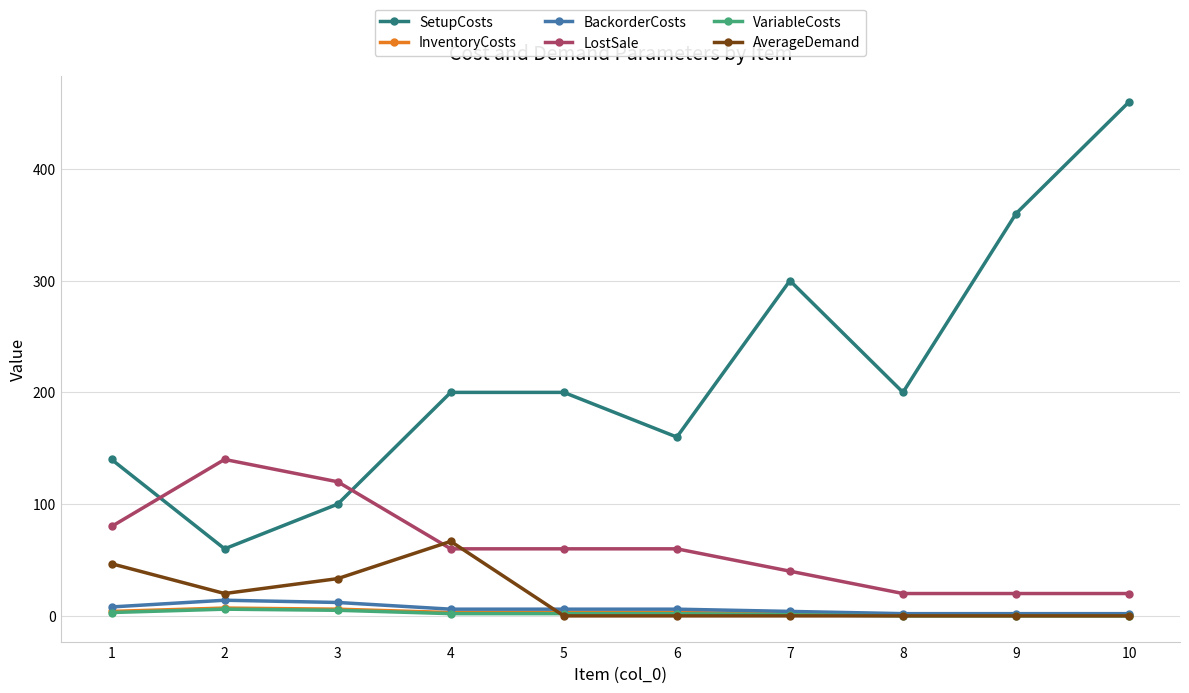

Is it true that VariableCosts equals 2.0 at 4?

True